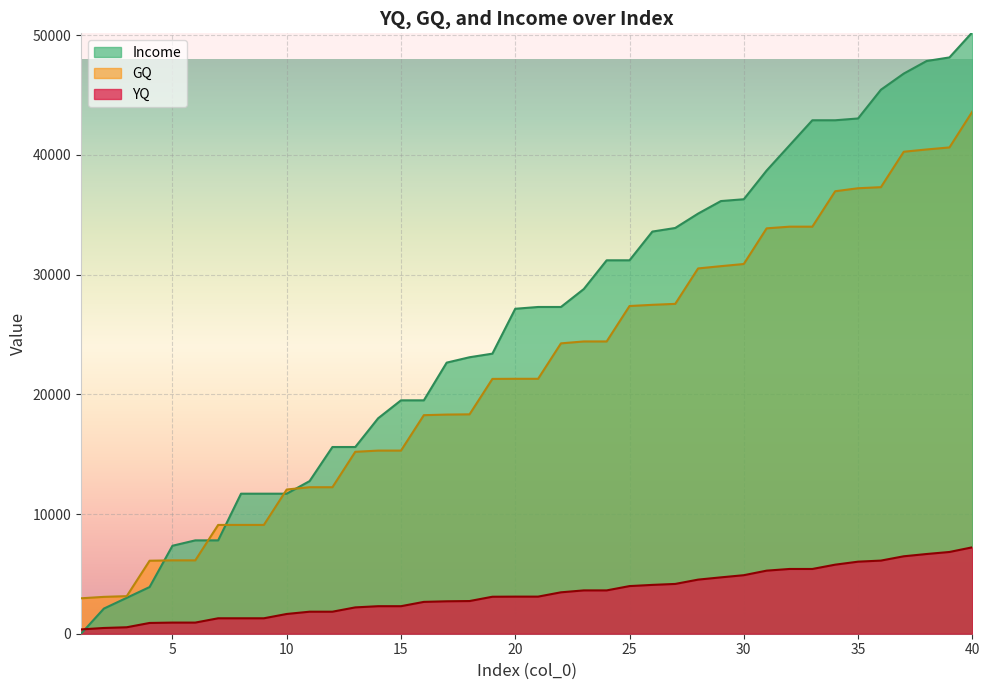

How many data points in GQ are above 21300?

19